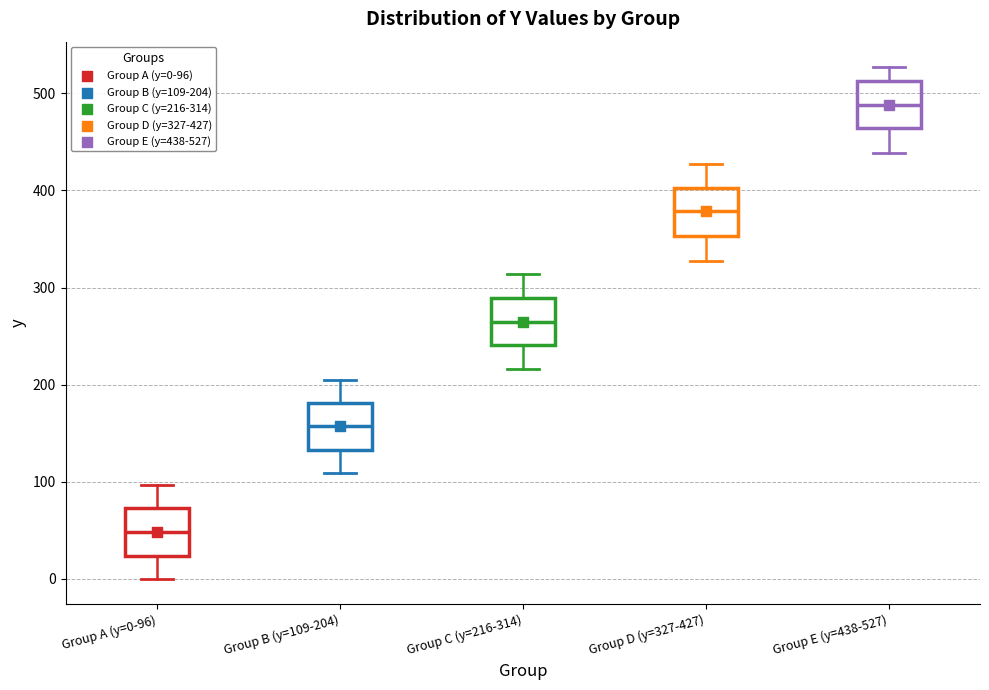

Where does the lower whisker of the box for Group C (y=216-314) end on the y-axis? The values are not printed on the chart, so give them approximately, as read against the axis.

220